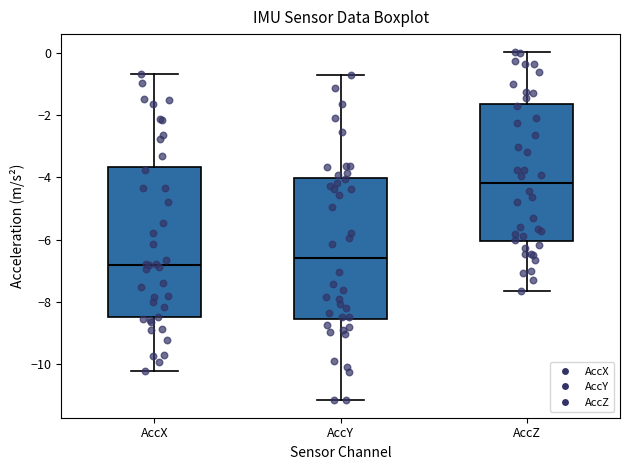

Which box's median line is the highest?

AccZ